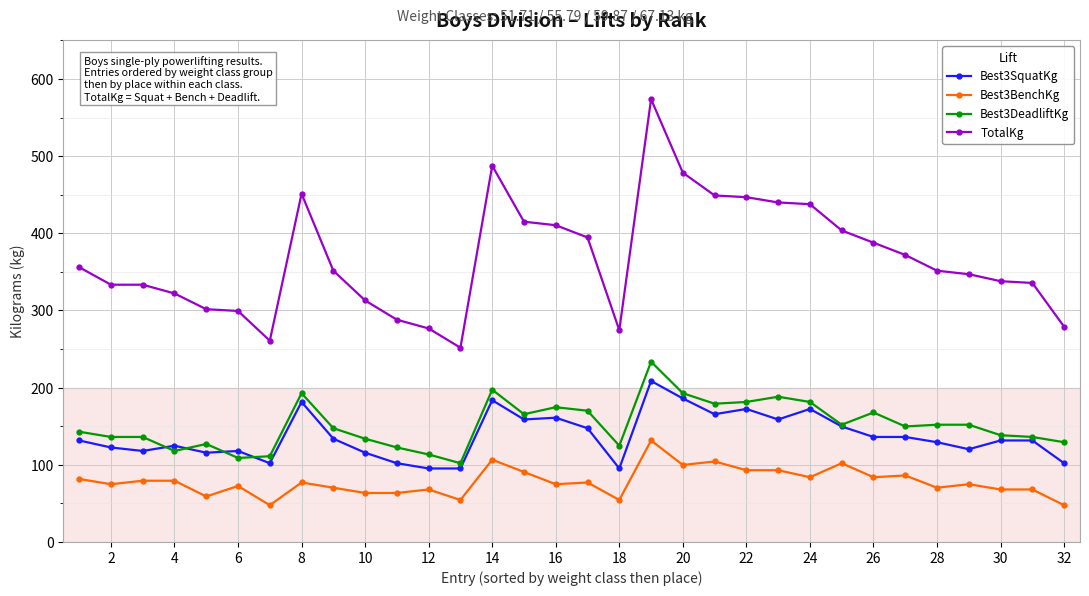

Which series has the largest range (max minus min)?

TotalKg